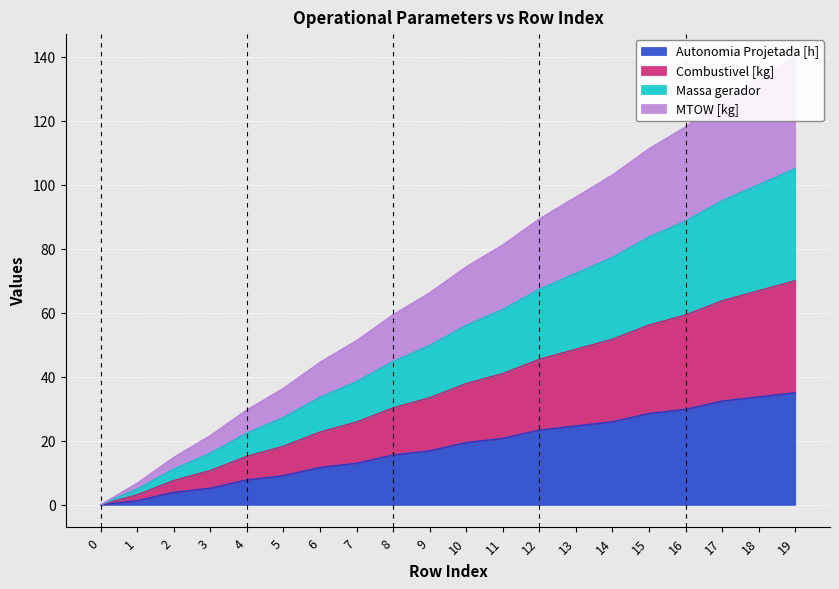

True or false: Massa gerador and Autonomia Projetada [h] cross at least once.

False